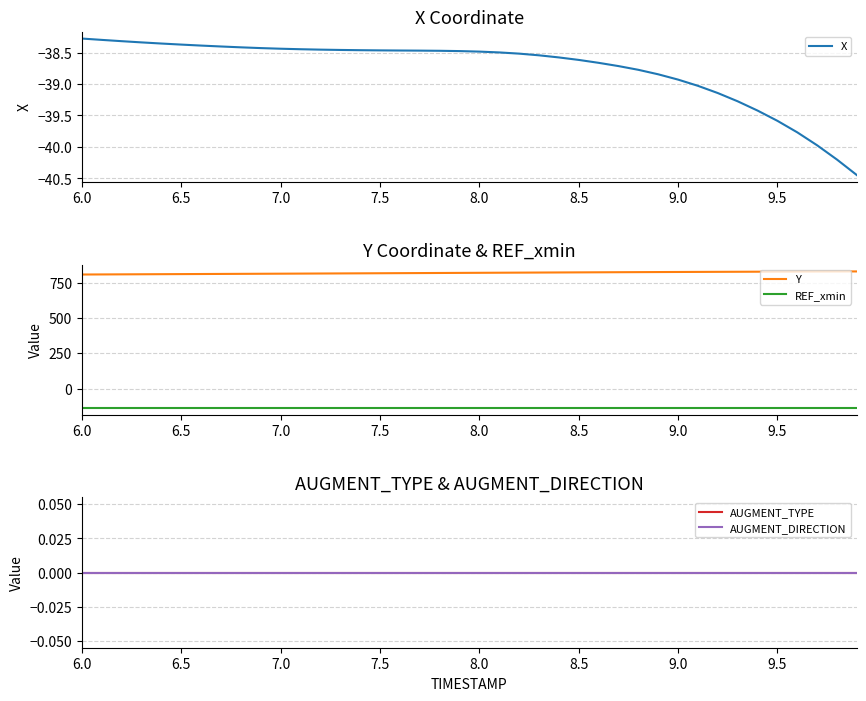

True or false: REF_xmin and Y cross at least once.

False